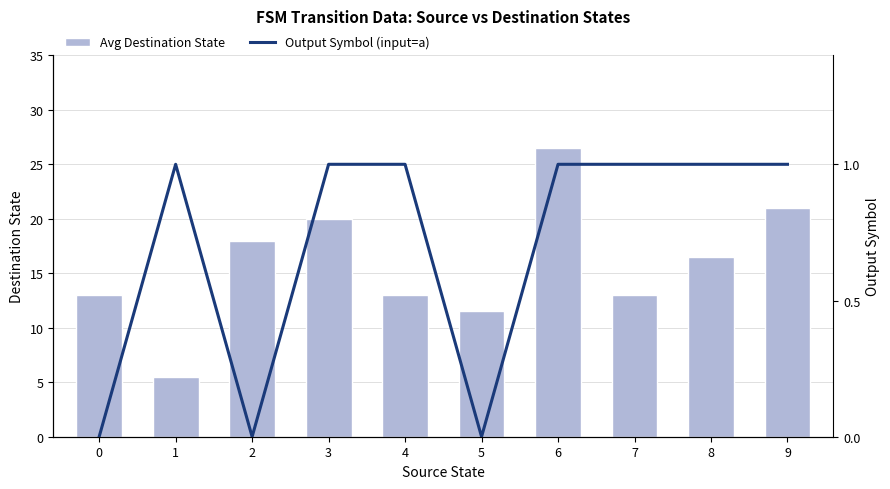

What is the value of the Avg Destination State bar at the 6th from the left?

11.5